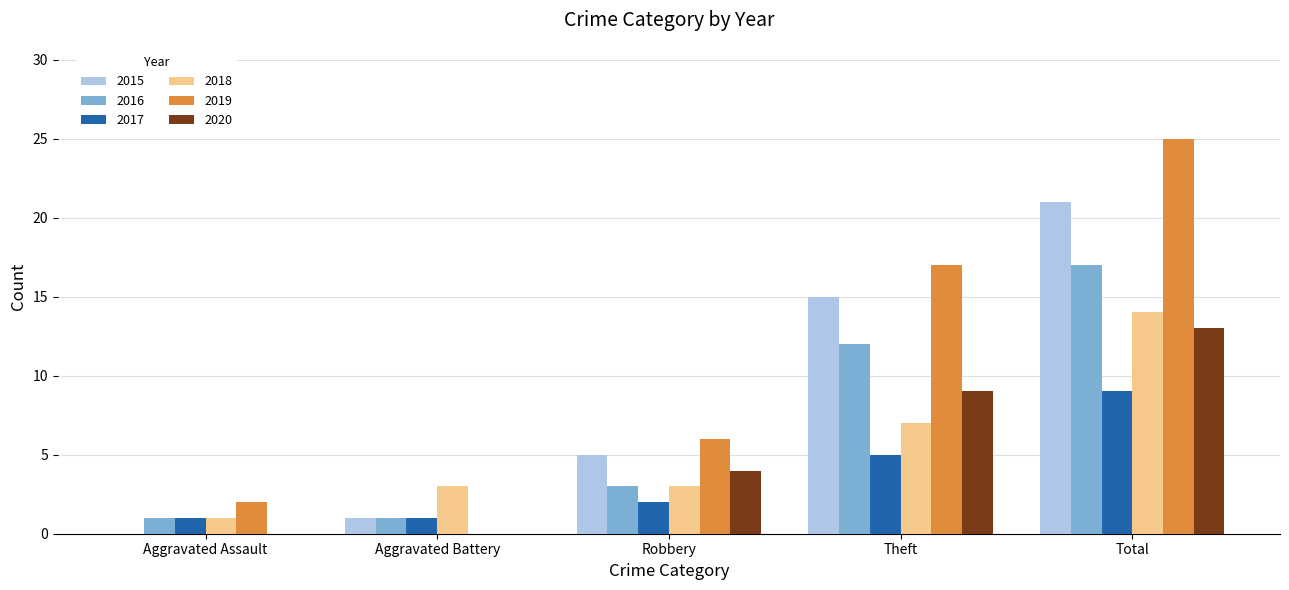

The 2016 series shows 6 at Theft. True or false?

False